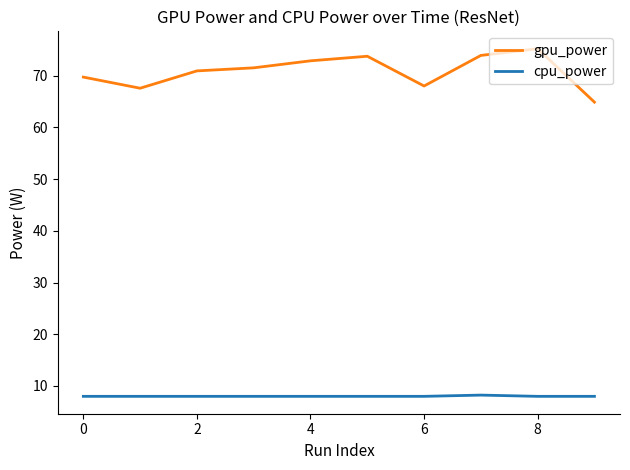

What is the minimum value for cpu_power?

8.0